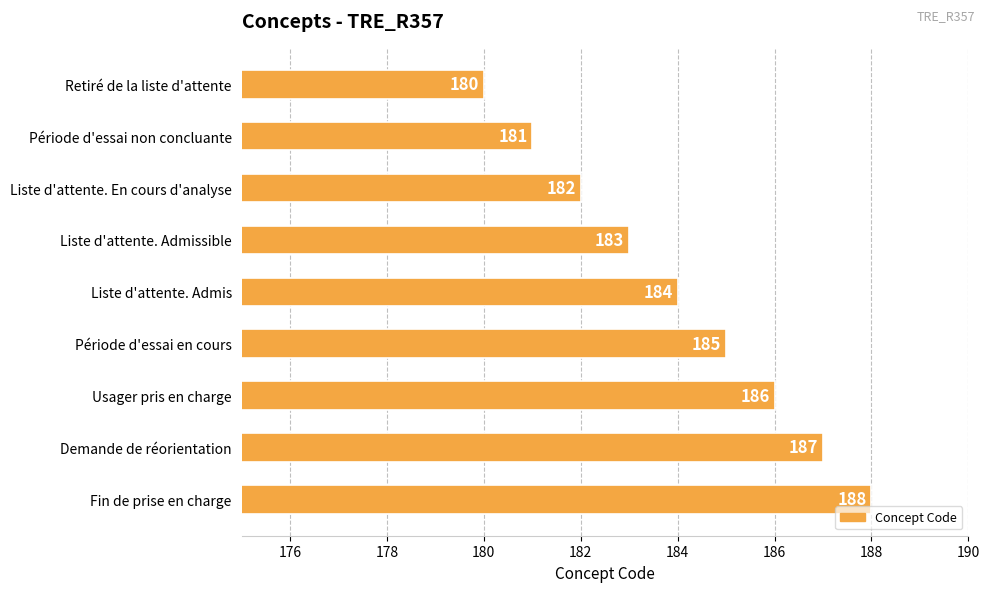

What is the difference between the maximum and minimum values?

8